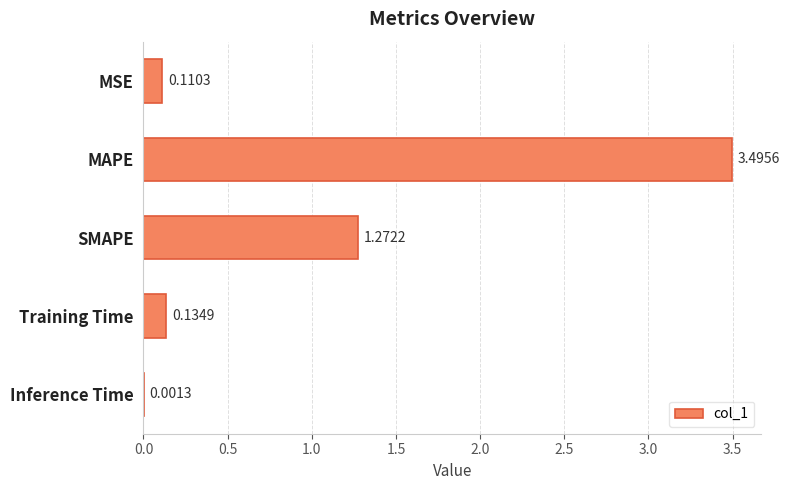

Which has a higher value, Inference Time or SMAPE?

SMAPE